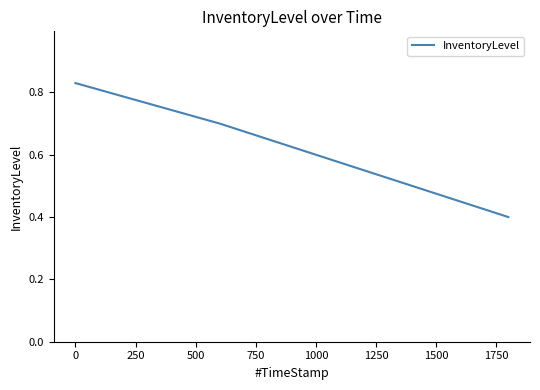

True or false: there are more than 2 points higher than both neighbors.

False